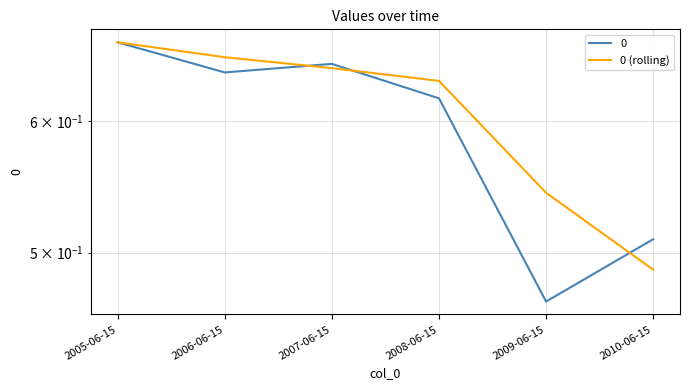

What is the sum of all values?

3.6